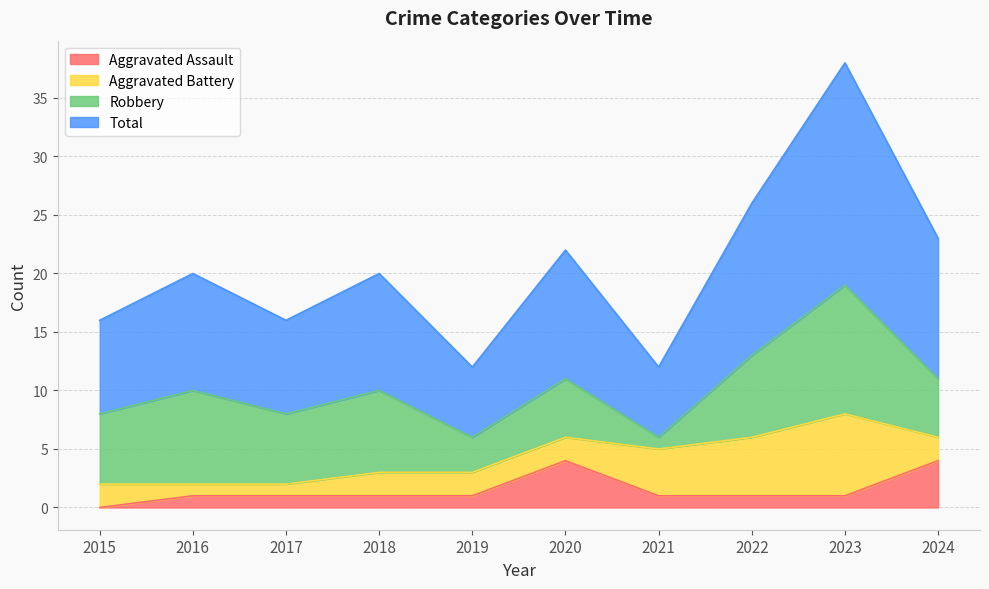

At which category does the chart reach its peak across all series?

2023